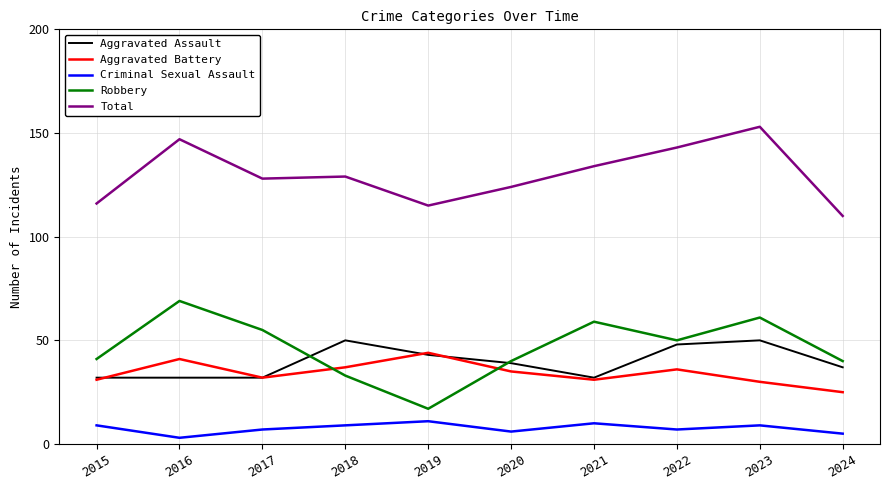

Between 2016 and 2017, which series saw the biggest shift?

Total